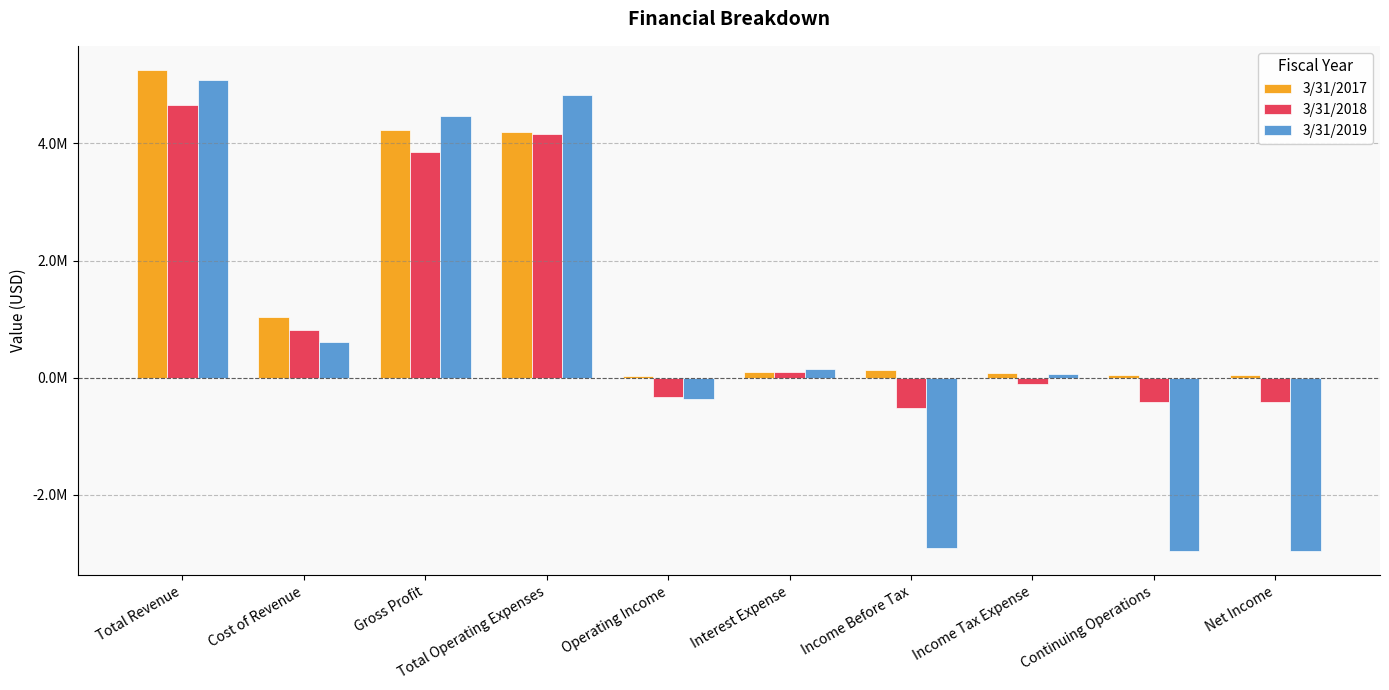

Are the bars grouped side by side (vs. stacked)?

Yes